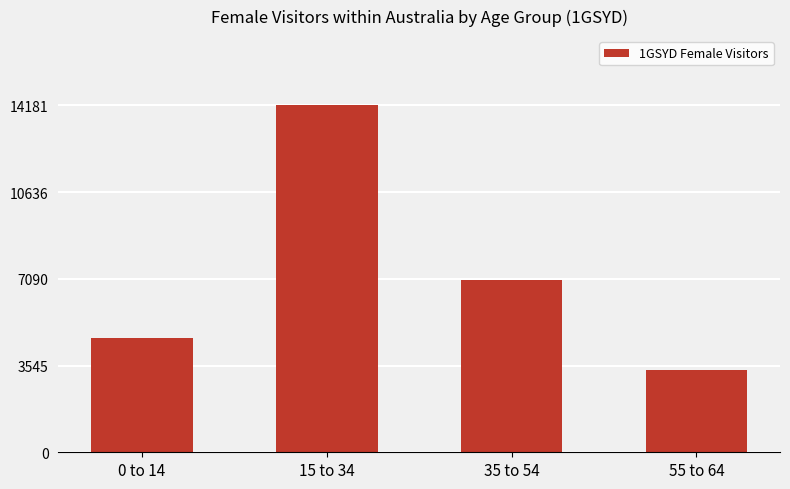

What position from the right is 35 to 54?

2